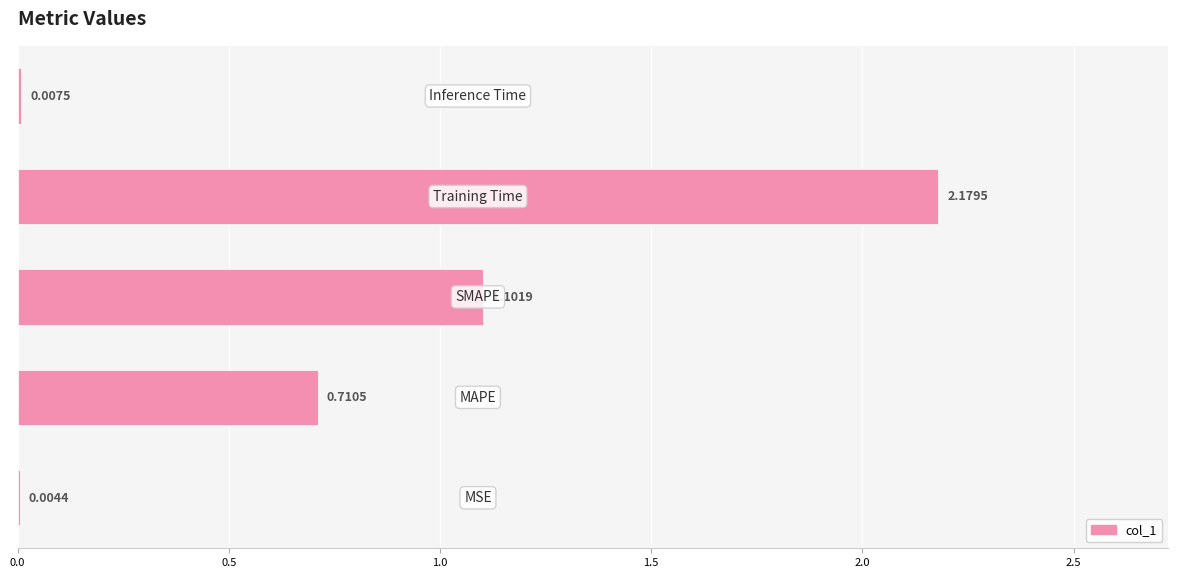

What is the sum of all values?

4.0